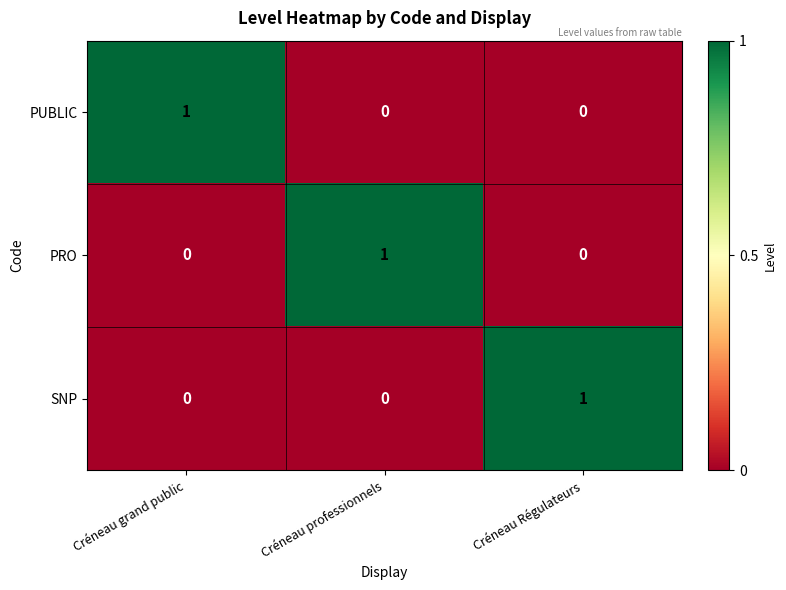

Count the SNP values in the range 0 to 1.

3